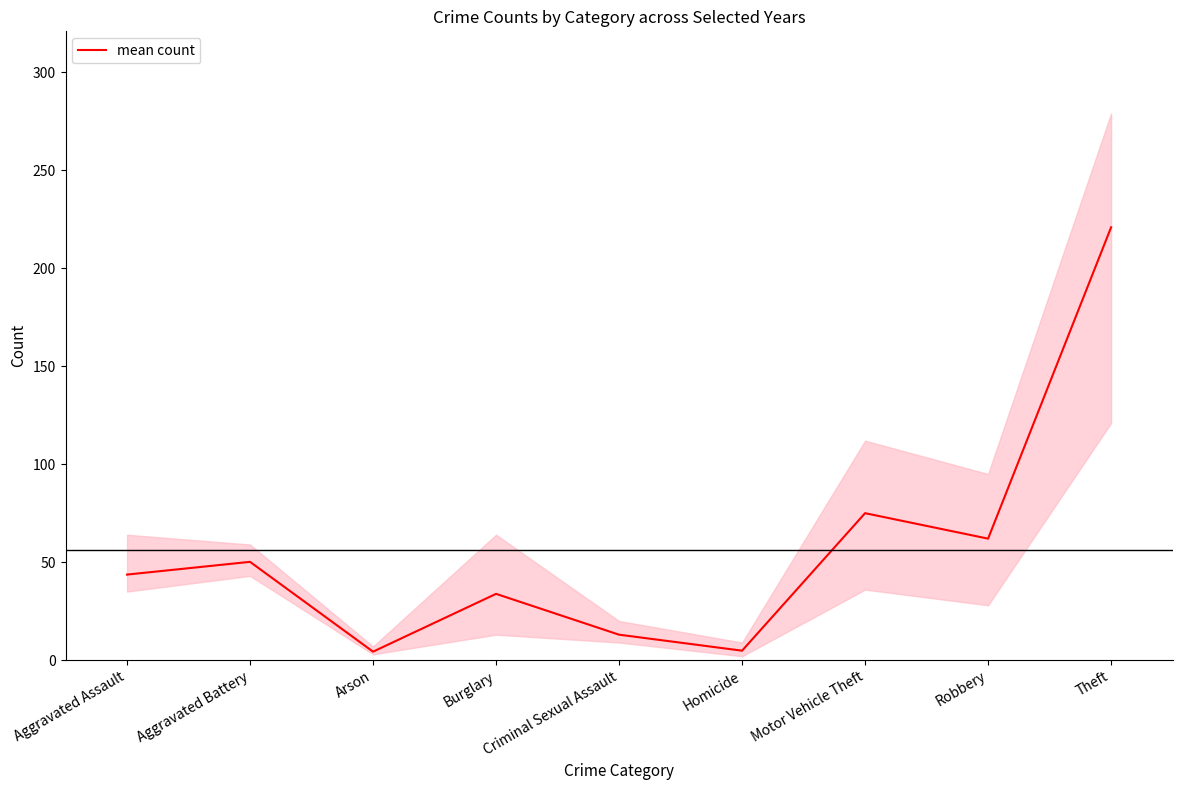

What is the ratio of the value at Aggravated Assault to the value at Burglary?

1.3